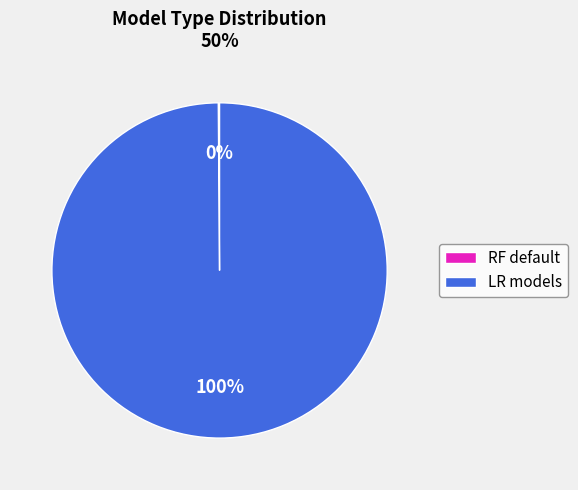

To the nearest percent, what is the average slice percentage?

50%